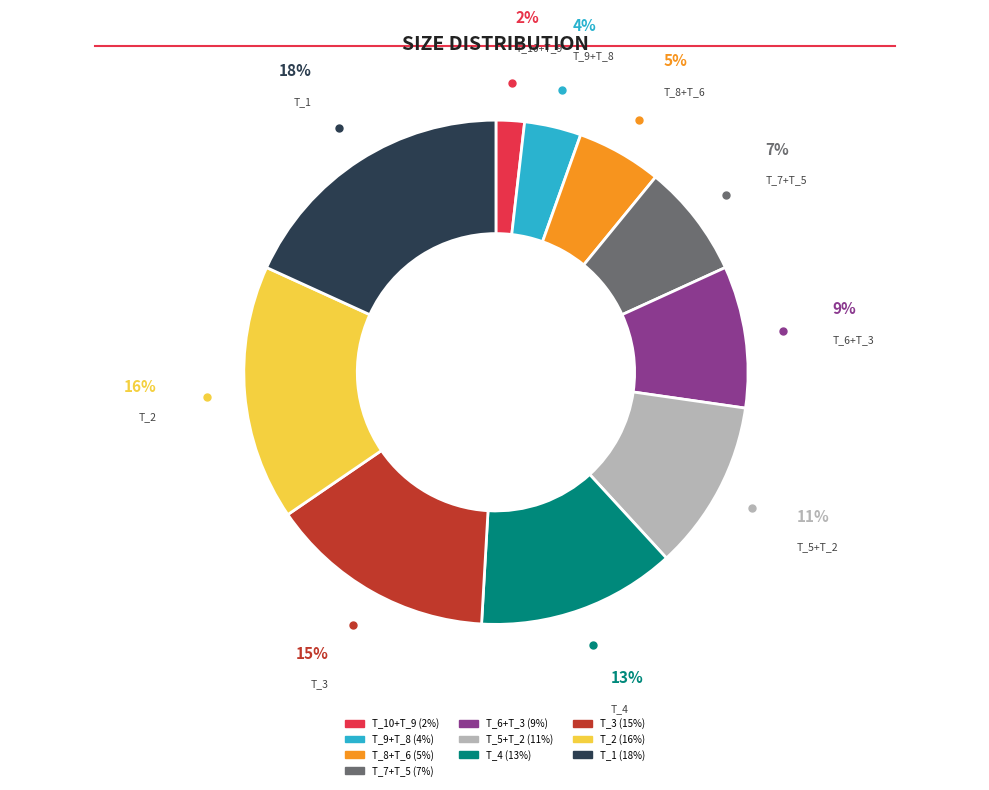

To the nearest percent, what is the average slice percentage?

10%